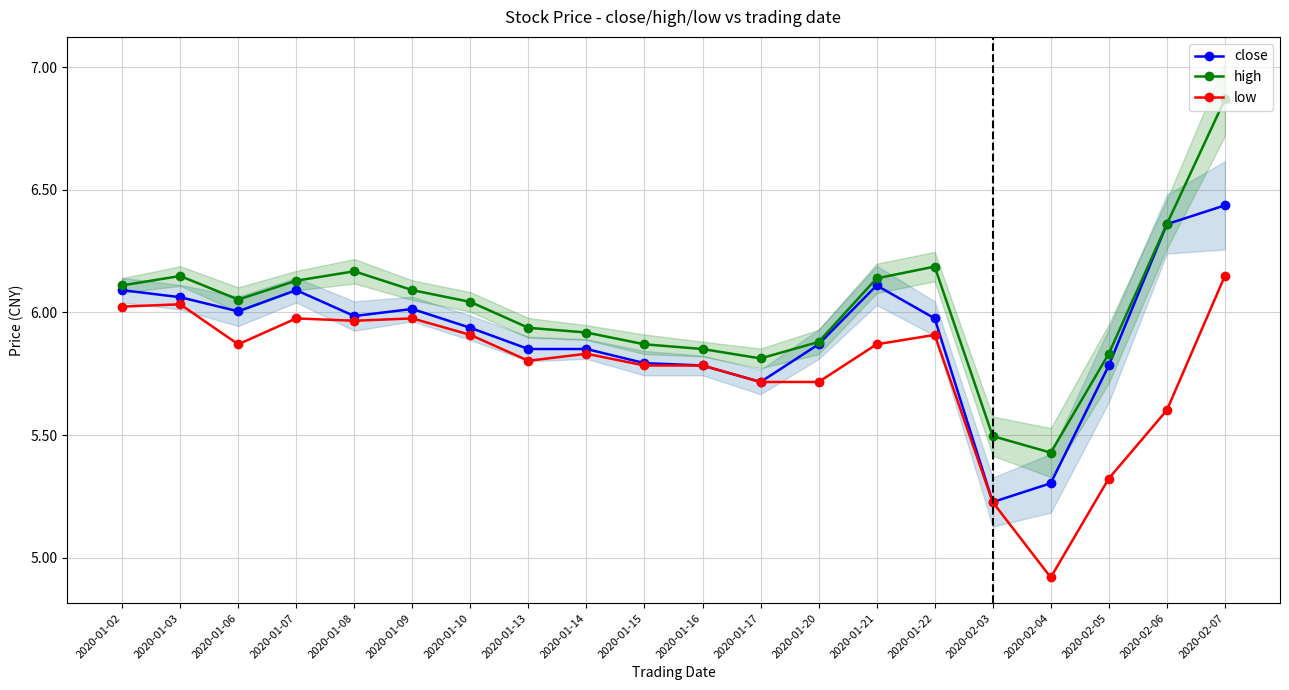

Rank the series at 2020-01-07 from lowest to highest value.

low, close, high